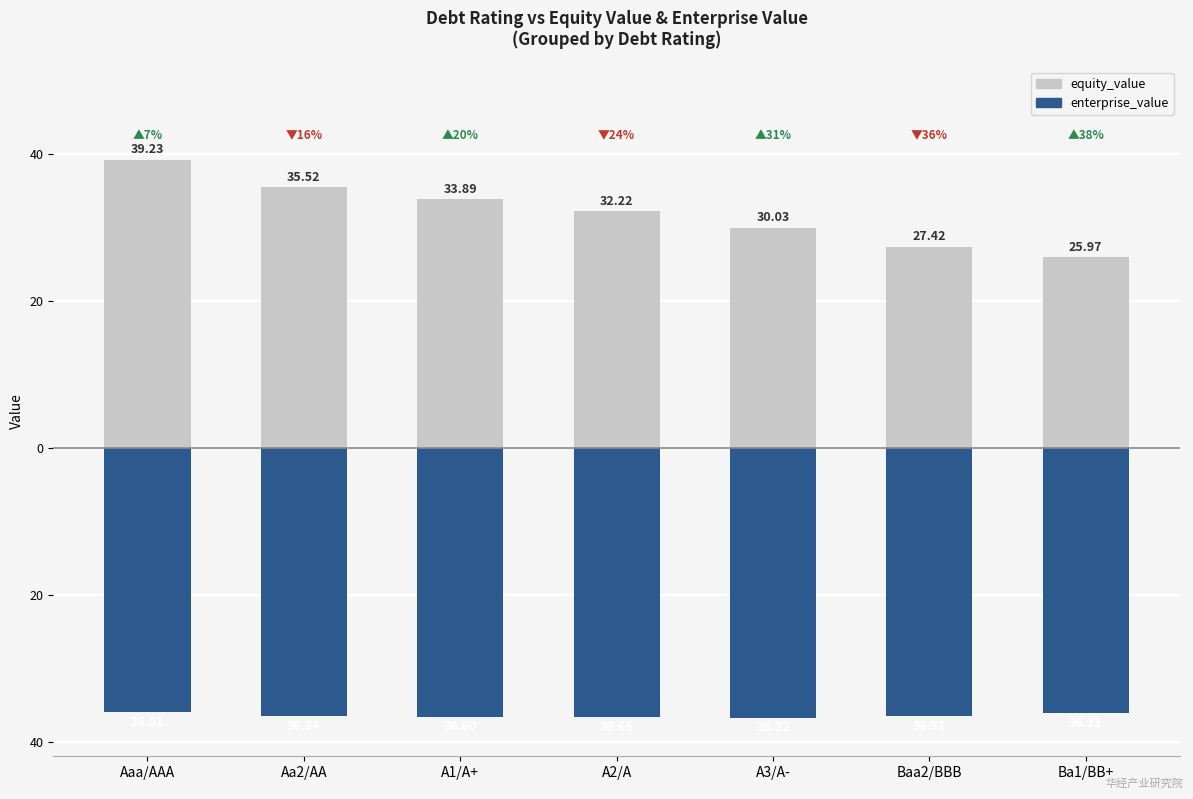

Count the number of categories in the chart.

7